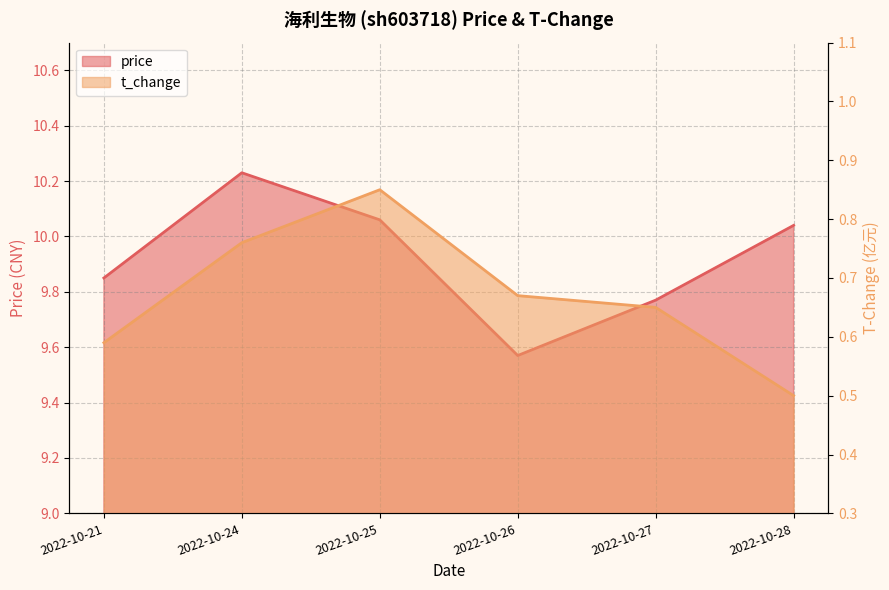

Where does the price series first go above 10?

2022-10-24